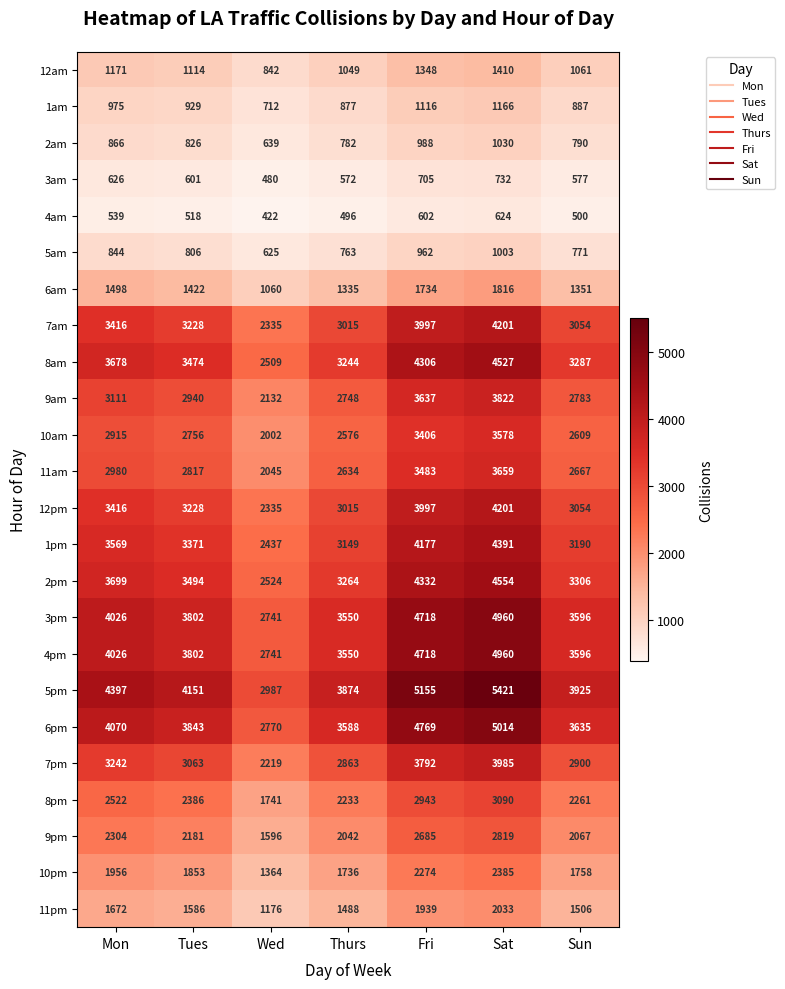

Which series changed the most between Wed and Thurs?

5pm